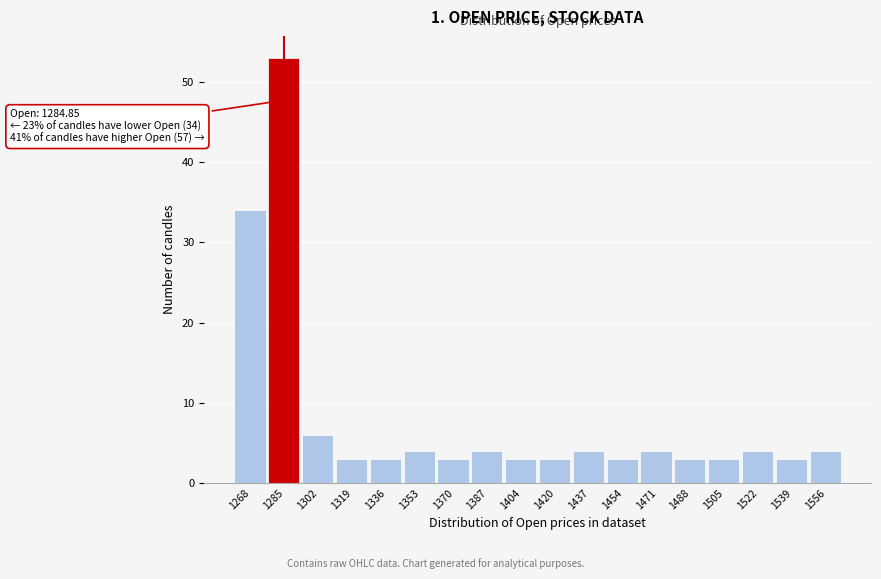

Over which range of the x-axis is the bar tallest?

1276 to 1294